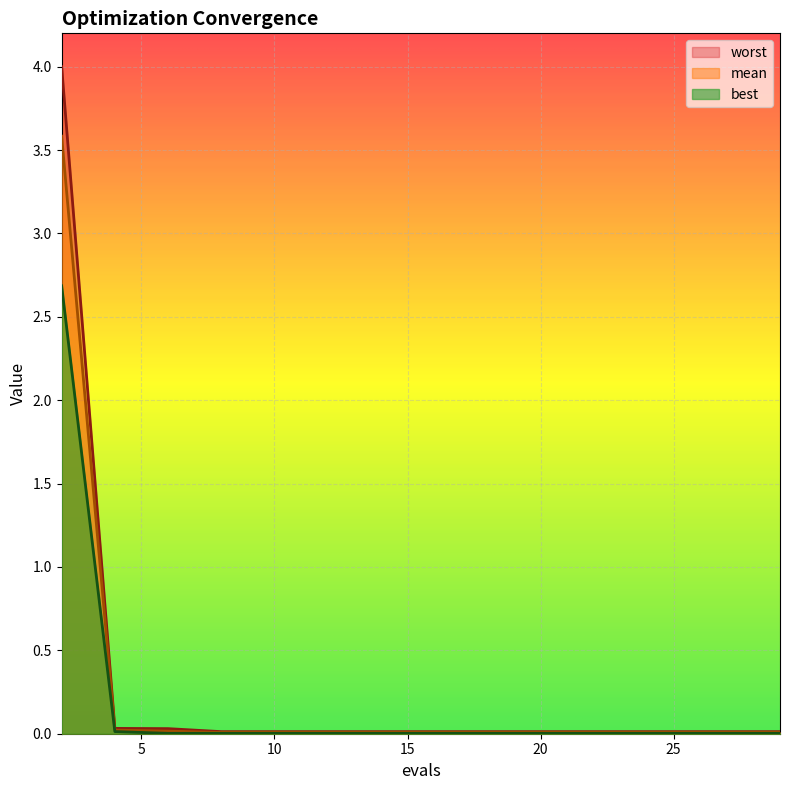

Reading left to right, what are all the values shown in this chart?

mean: 2=3.6	4=0.0	6=0.0	8=0.0	10=0.0	12=0.0	14=0.0	16=0.0	18=0.0	20=0.0	22=0.0	23=0.0	25=0.0	27=0.0	29=0.0
best: 2=2.7	4=0.0	6=0.0	8=0.0	10=0.0	12=0.0	14=0.0	16=0.0	18=0.0	20=0.0	22=0.0	23=0.0	25=0.0	27=0.0	29=0.0
worst: 2=4.0	4=0.0	6=0.0	8=0.0	10=0.0	12=0.0	14=0.0	16=0.0	18=0.0	20=0.0	22=0.0	23=0.0	25=0.0	27=0.0	29=0.0